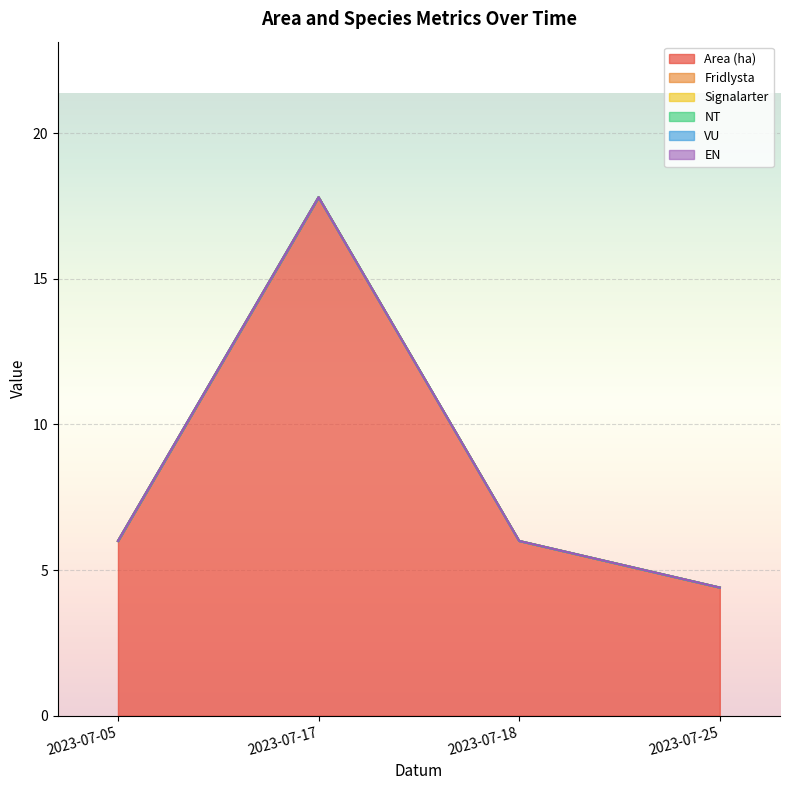

At which category is the sum across all series the highest?

2023-07-17